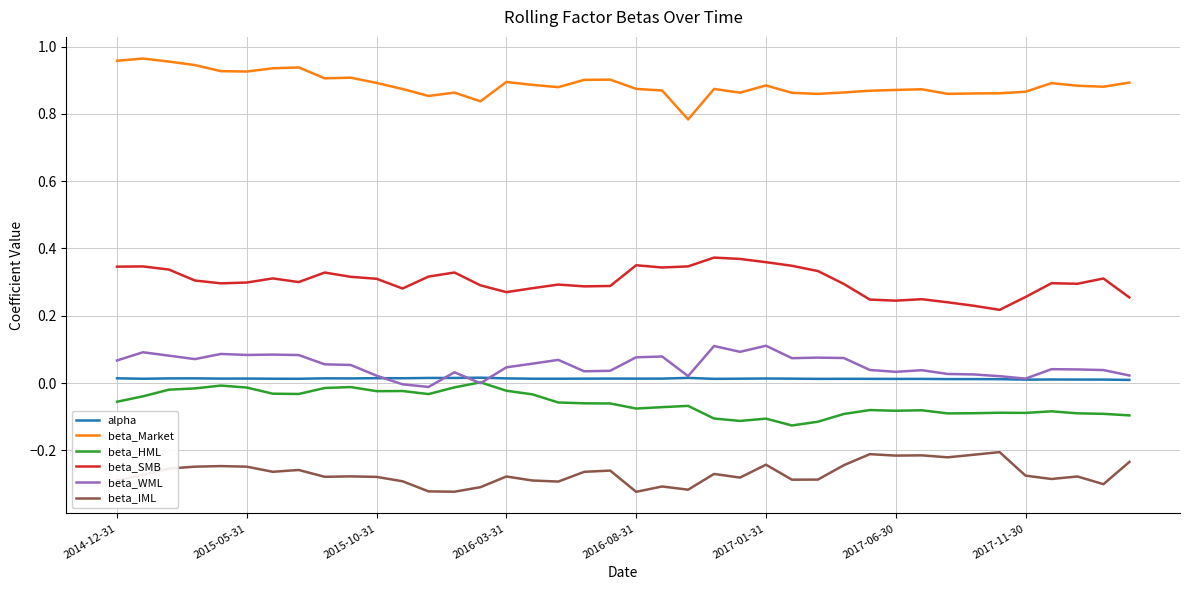

Which series has the largest total across all categories?

beta_Market